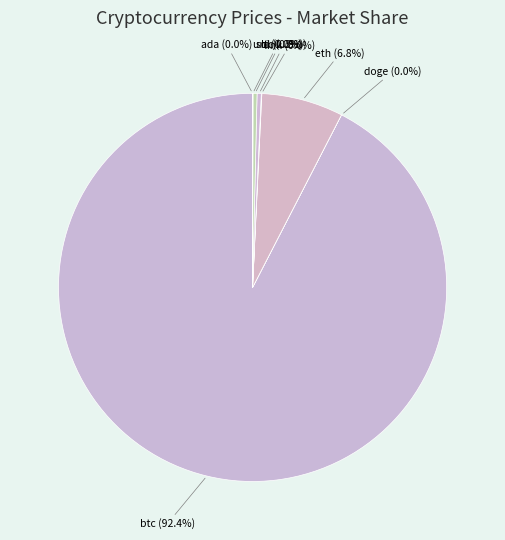

Which slice is the largest?

btc